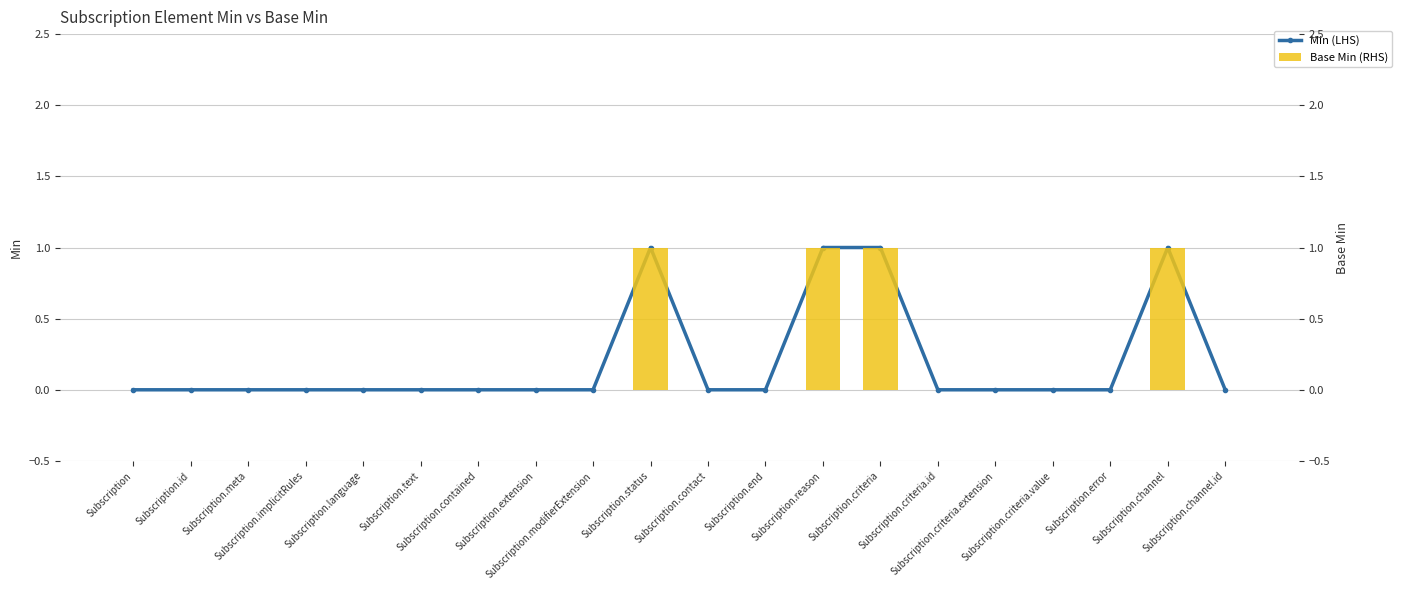

How many data points in Base Min (RHS) are above 0?

4